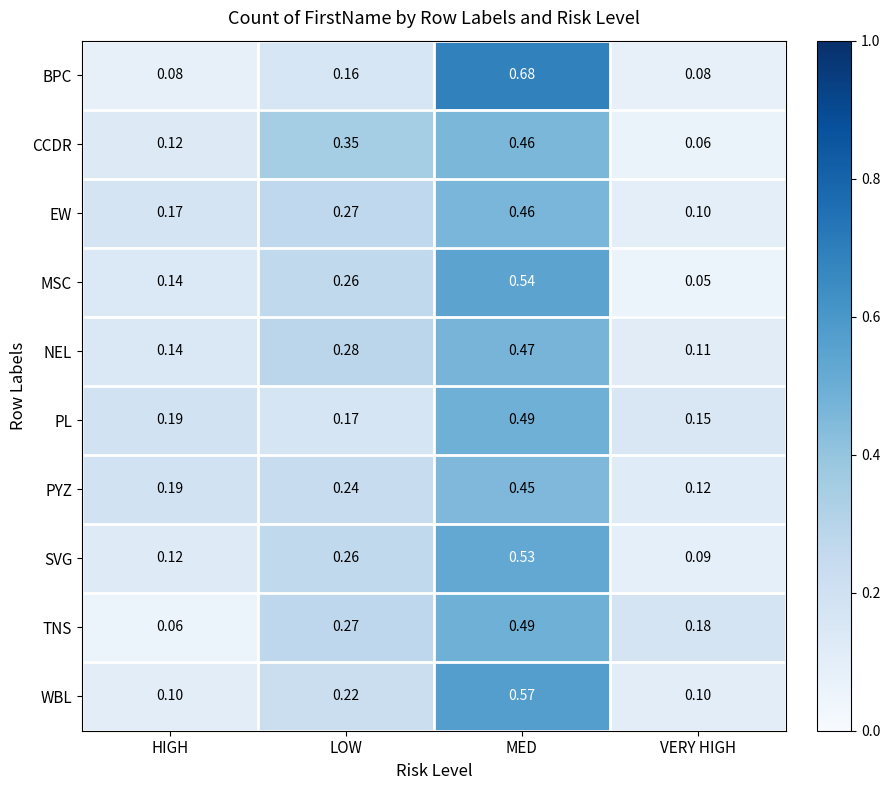

Which series has the largest range (max minus min)?

BPC